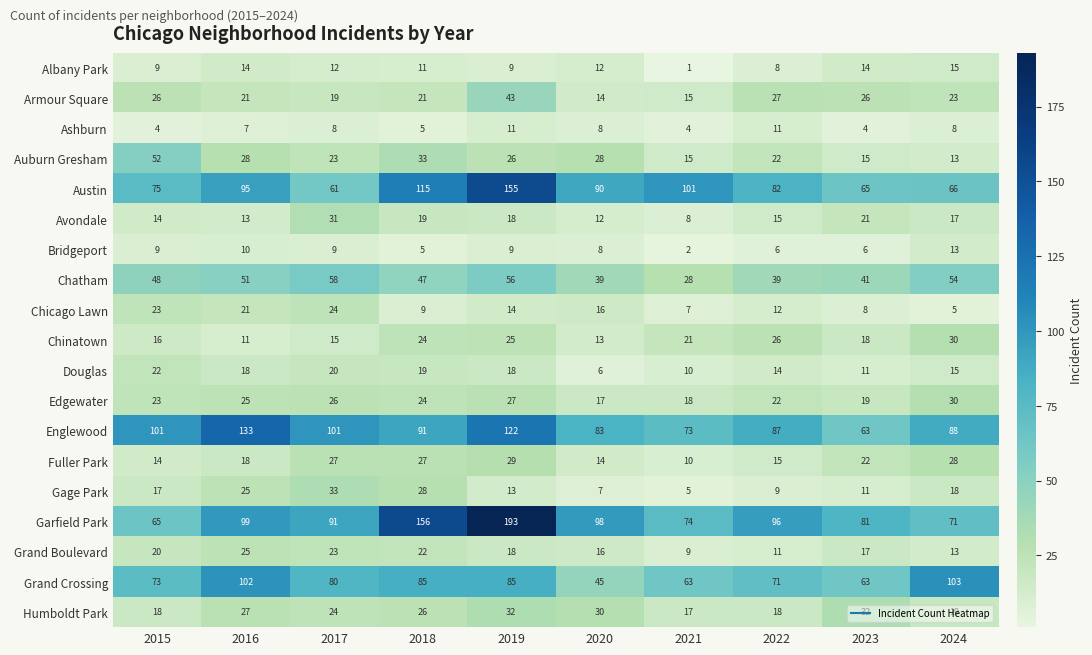

Which series has the largest total across all categories?

Garfield Park